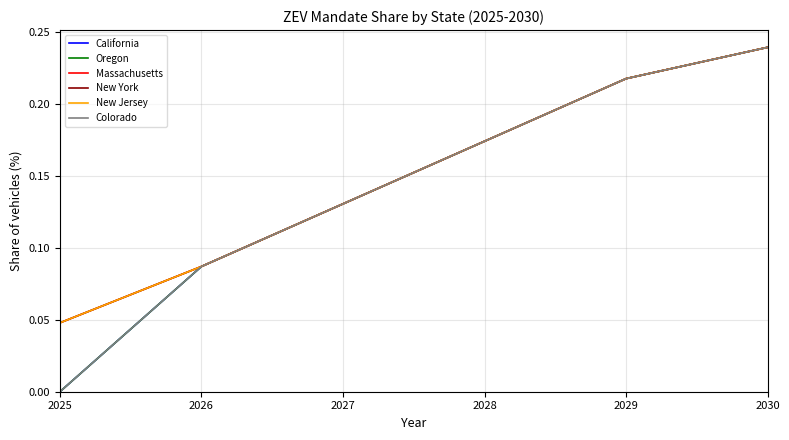

At which label does New York reach its minimum?

2025